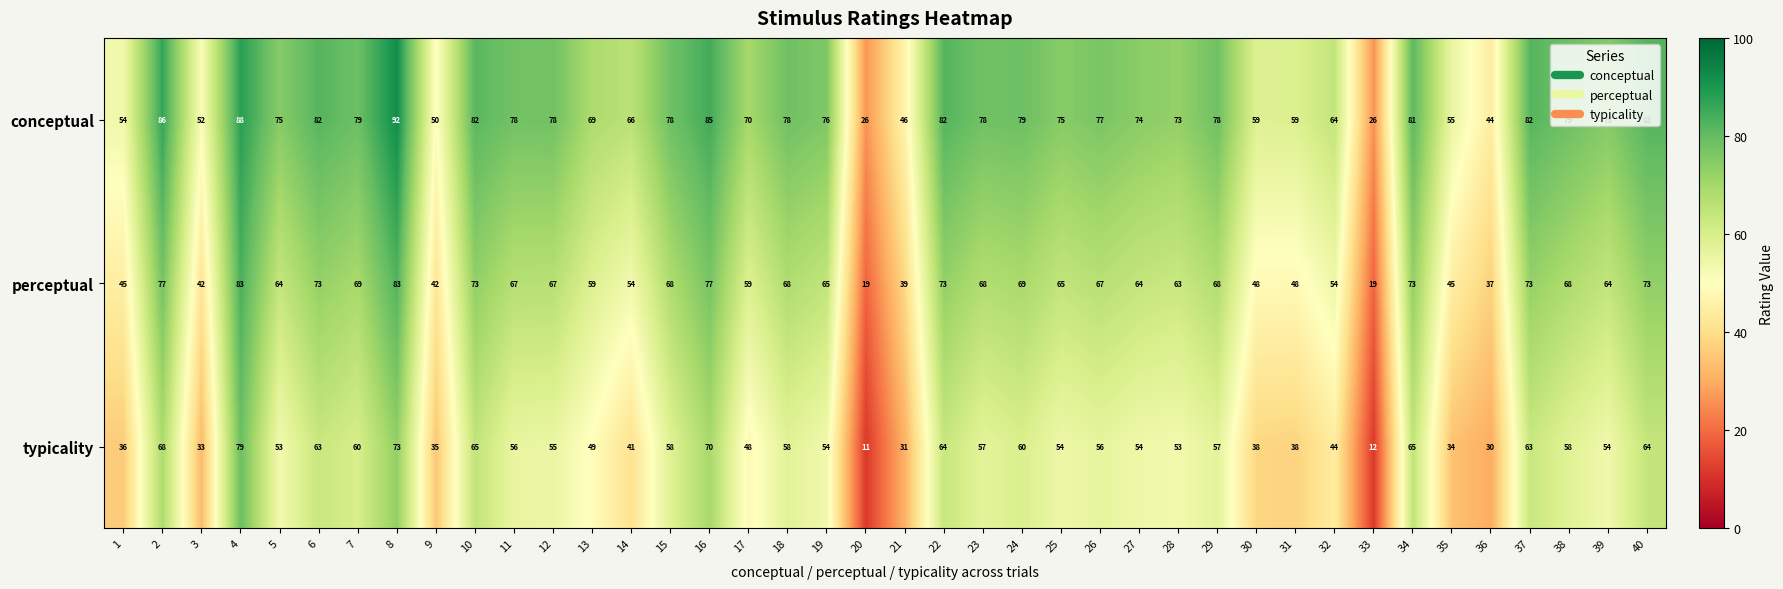

List the series in order of their overall mean, lowest first.

typicality, perceptual, conceptual